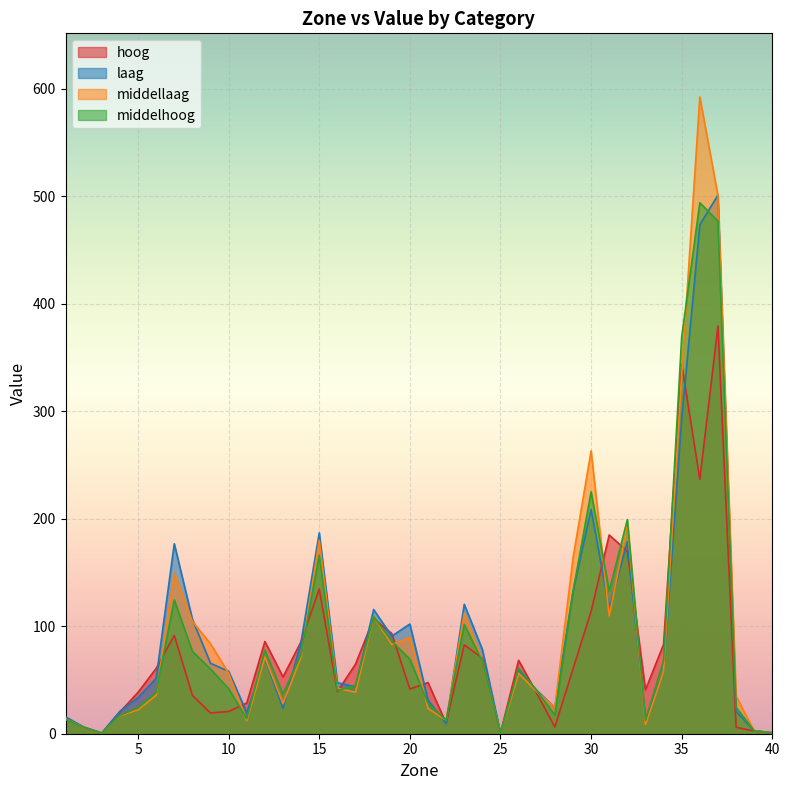

What is the value of the hoog point at the 8th from the left?

35.8